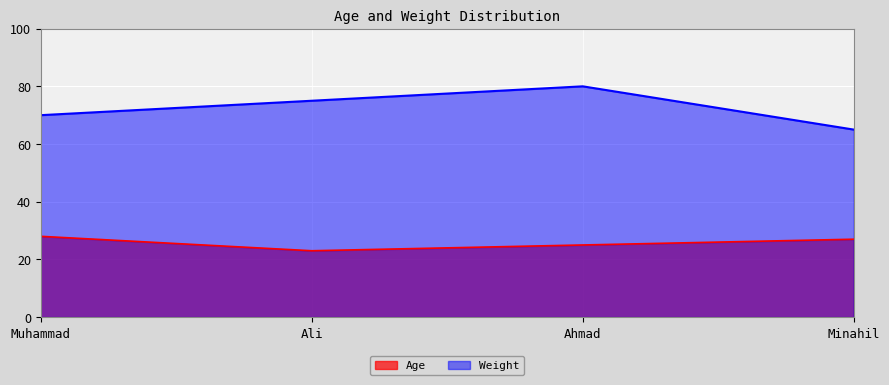

True or false: Weight and Age cross at least once.

False